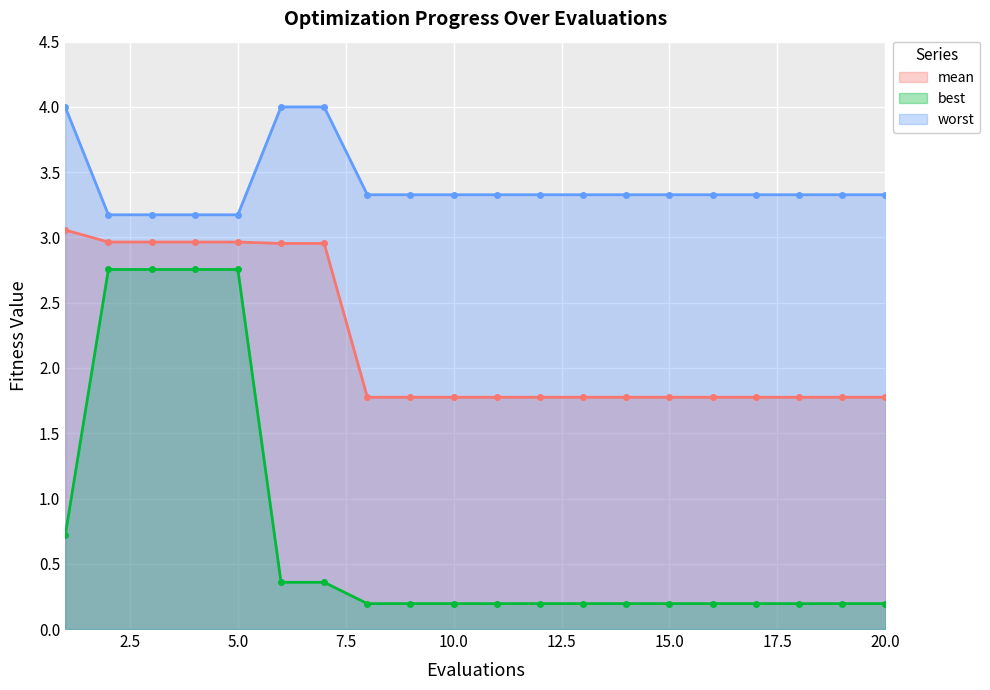

How many lines are shown in the chart?

3